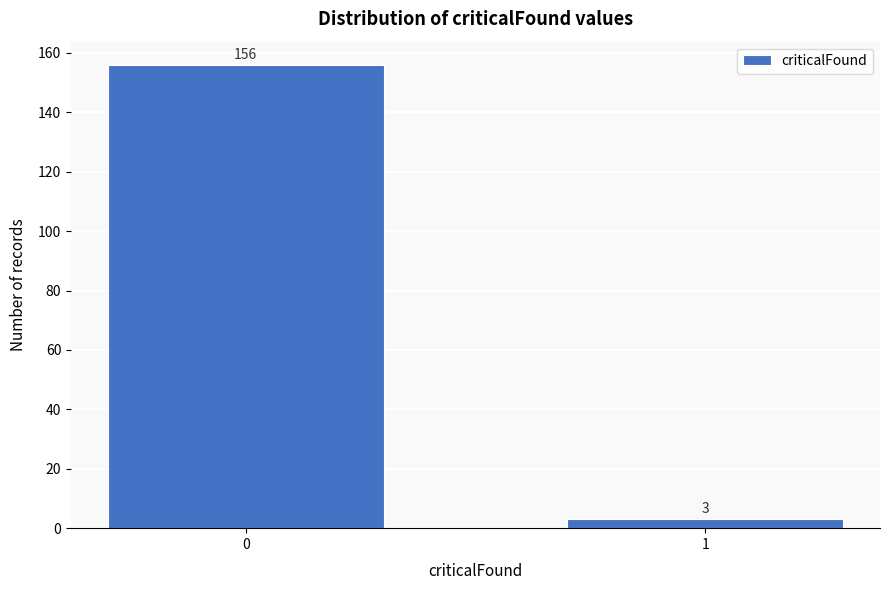

Reading left to right, transcribe all the data shown in this chart.

156	3